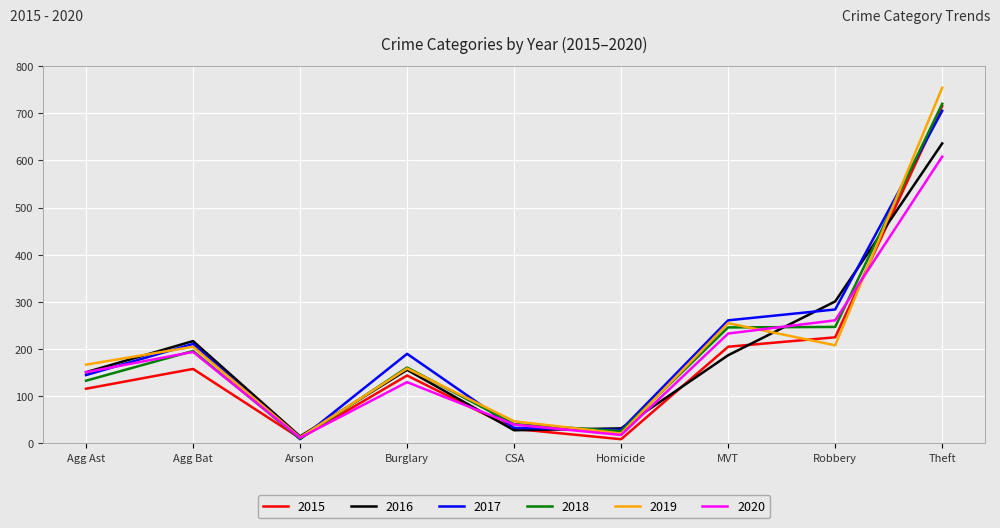

What are all the series names shown in the legend?

2015, 2016, 2017, 2018, 2019, 2020